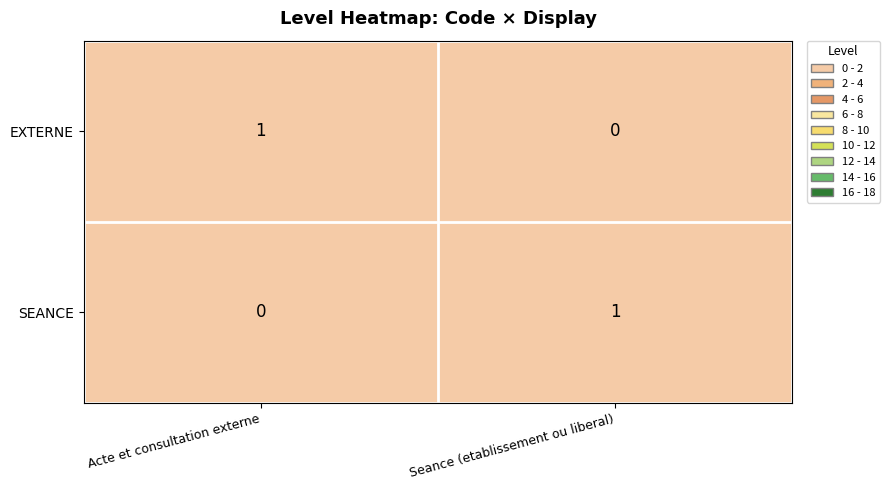

Is the value of EXTERNE at Acte et consultation externe greater than the value of SEANCE at Acte et consultation externe?

Yes